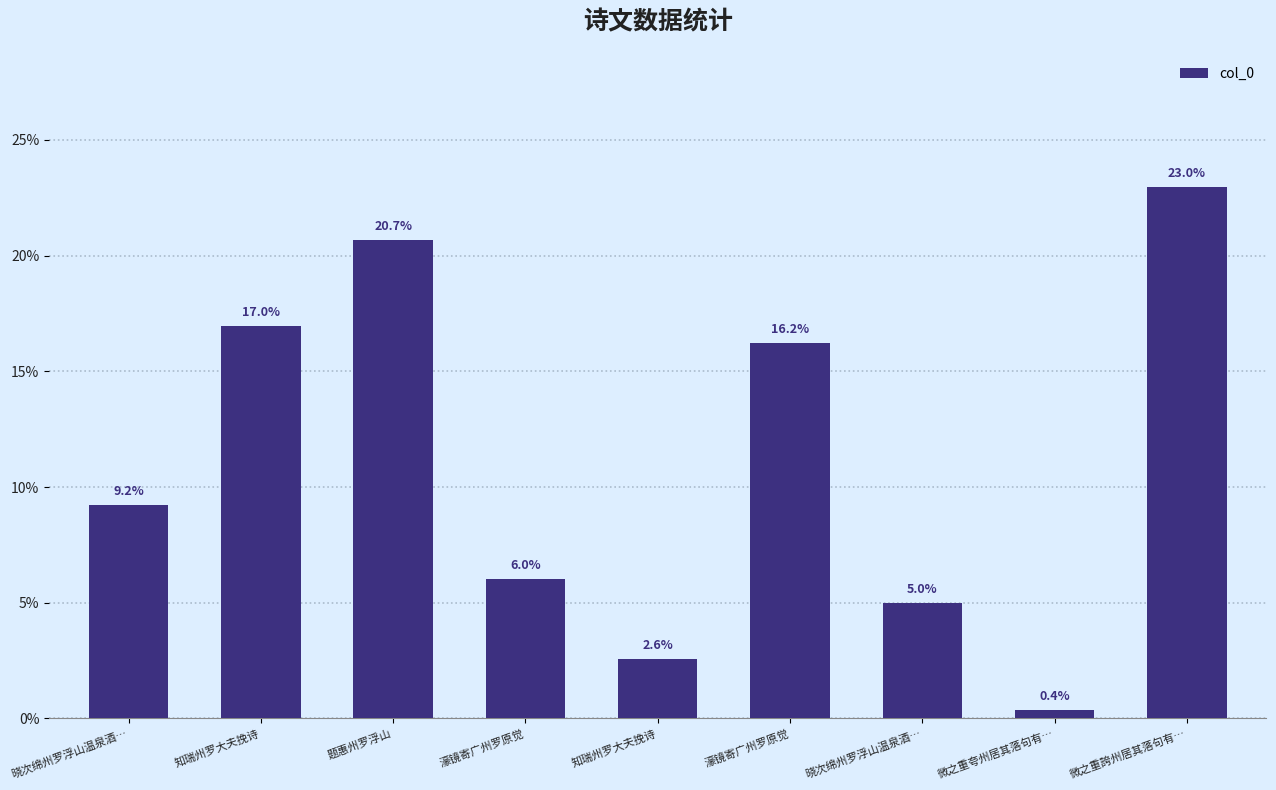

Rank the categories by value from highest to lowest.

微之重誇州居其落句有…, 题惠州罗浮山, 知瑞州罗大夫挽诗, 濠镜寄广州罗原觉, 晓次绵州罗浮山温泉酒…, 濠镜寄广州罗原觉, 晓次绵州罗浮山温泉酒…, 知瑞州罗大夫挽诗, 微之重夸州居其落句有…